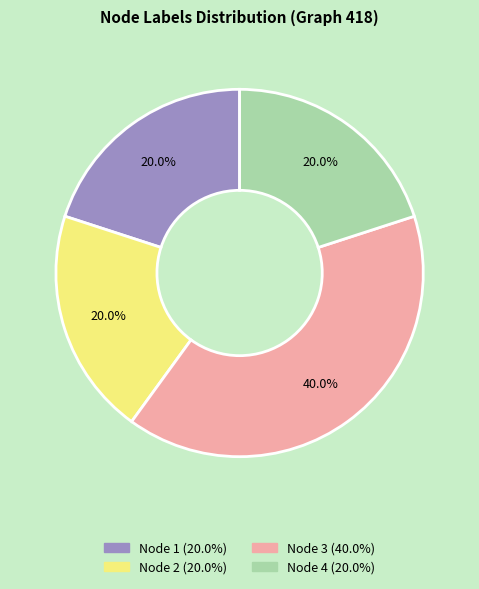

Count the number of slices in the pie.

4